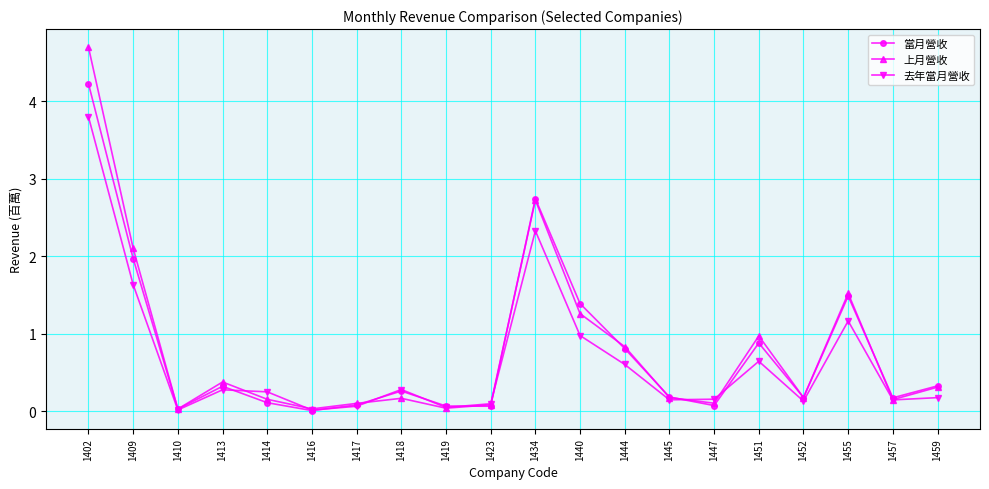

Rank the series by their maximum value, from lowest to highest.

去年當月營收, 當月營收, 上月營收